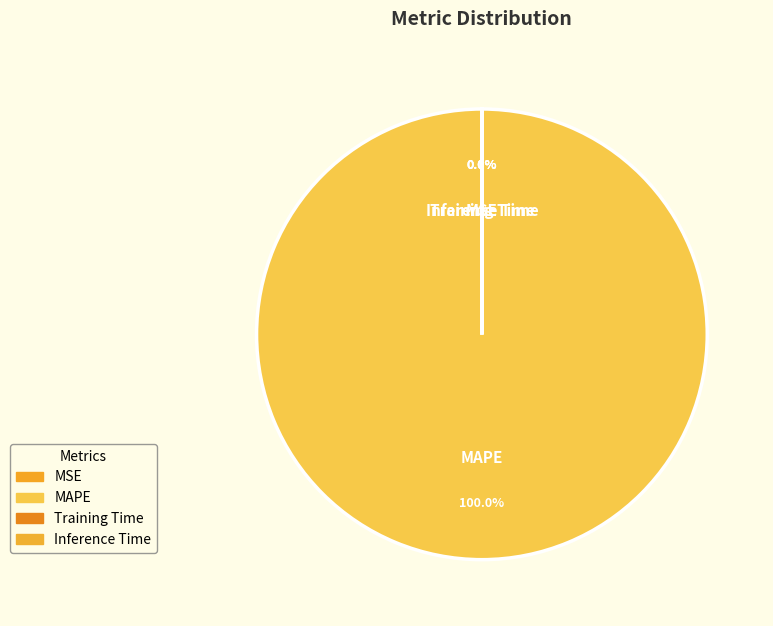

Does MAPE represent more than half of the total?

Yes